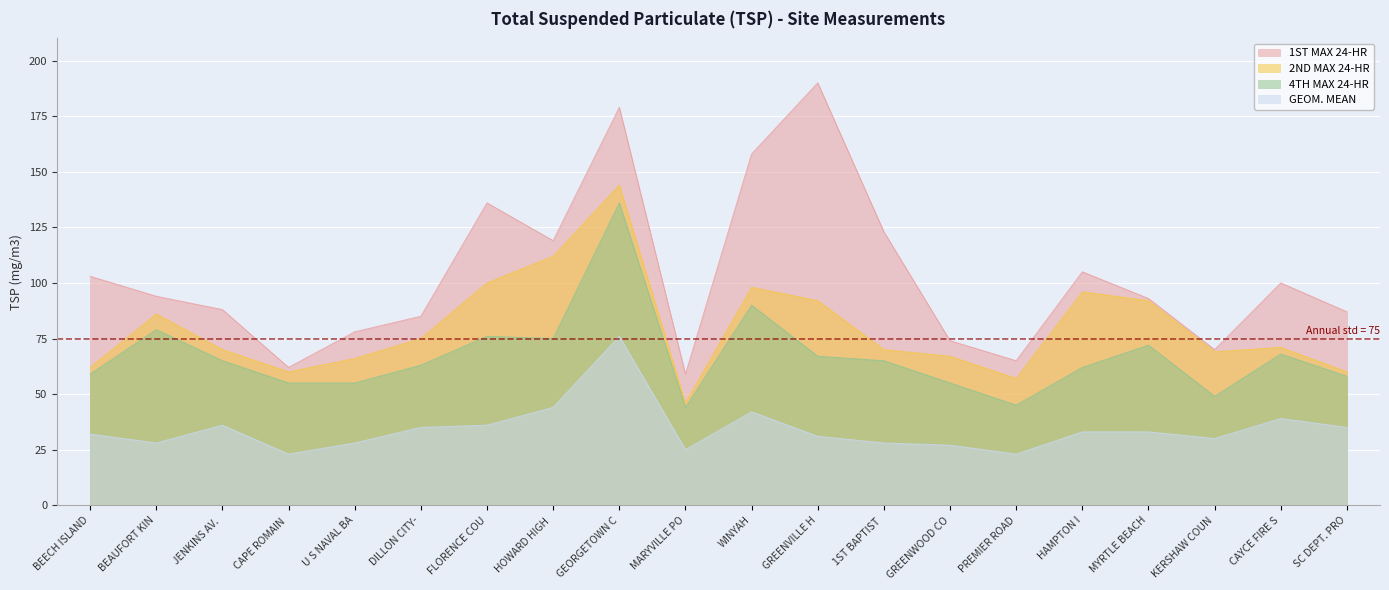

Which series has the largest total across all categories?

1ST MAX 24-HR